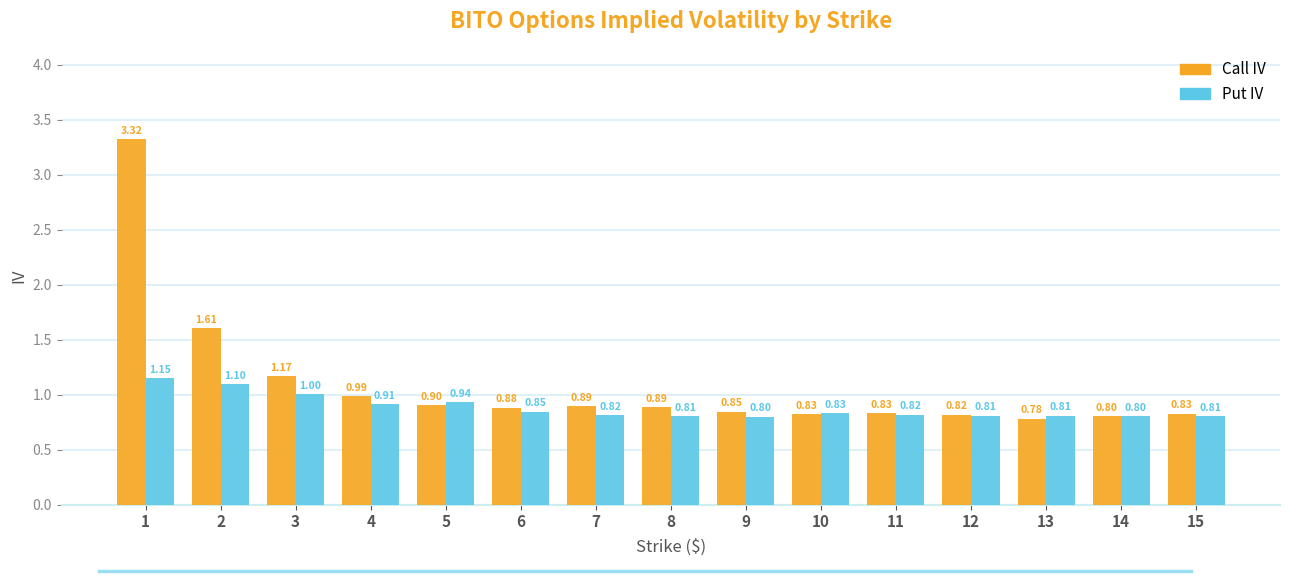

Is it true that Call IV equals 1.1 at 15?

False